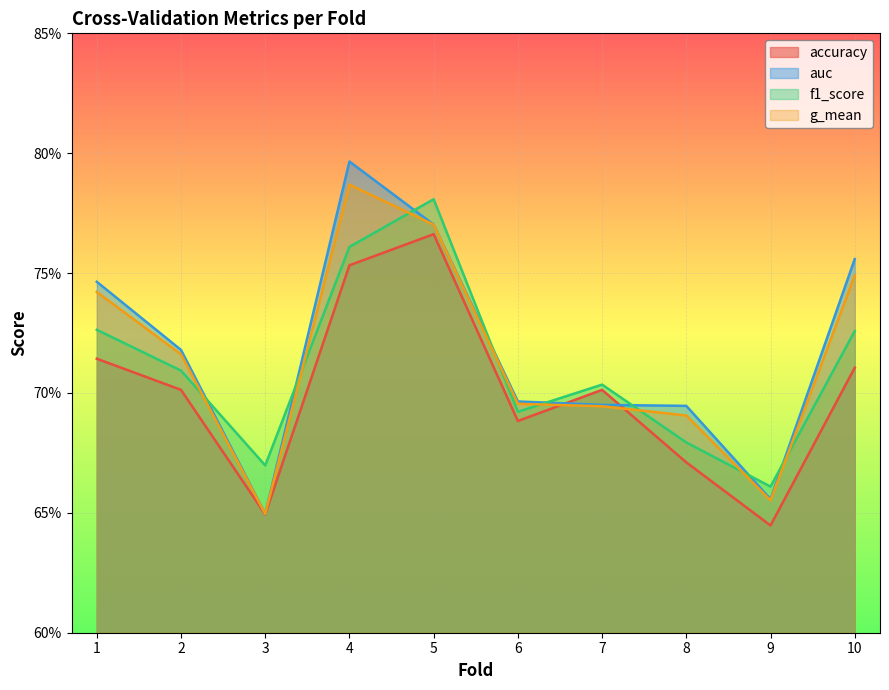

What is the difference between the second highest and second lowest values in the f1_score series?

0.1